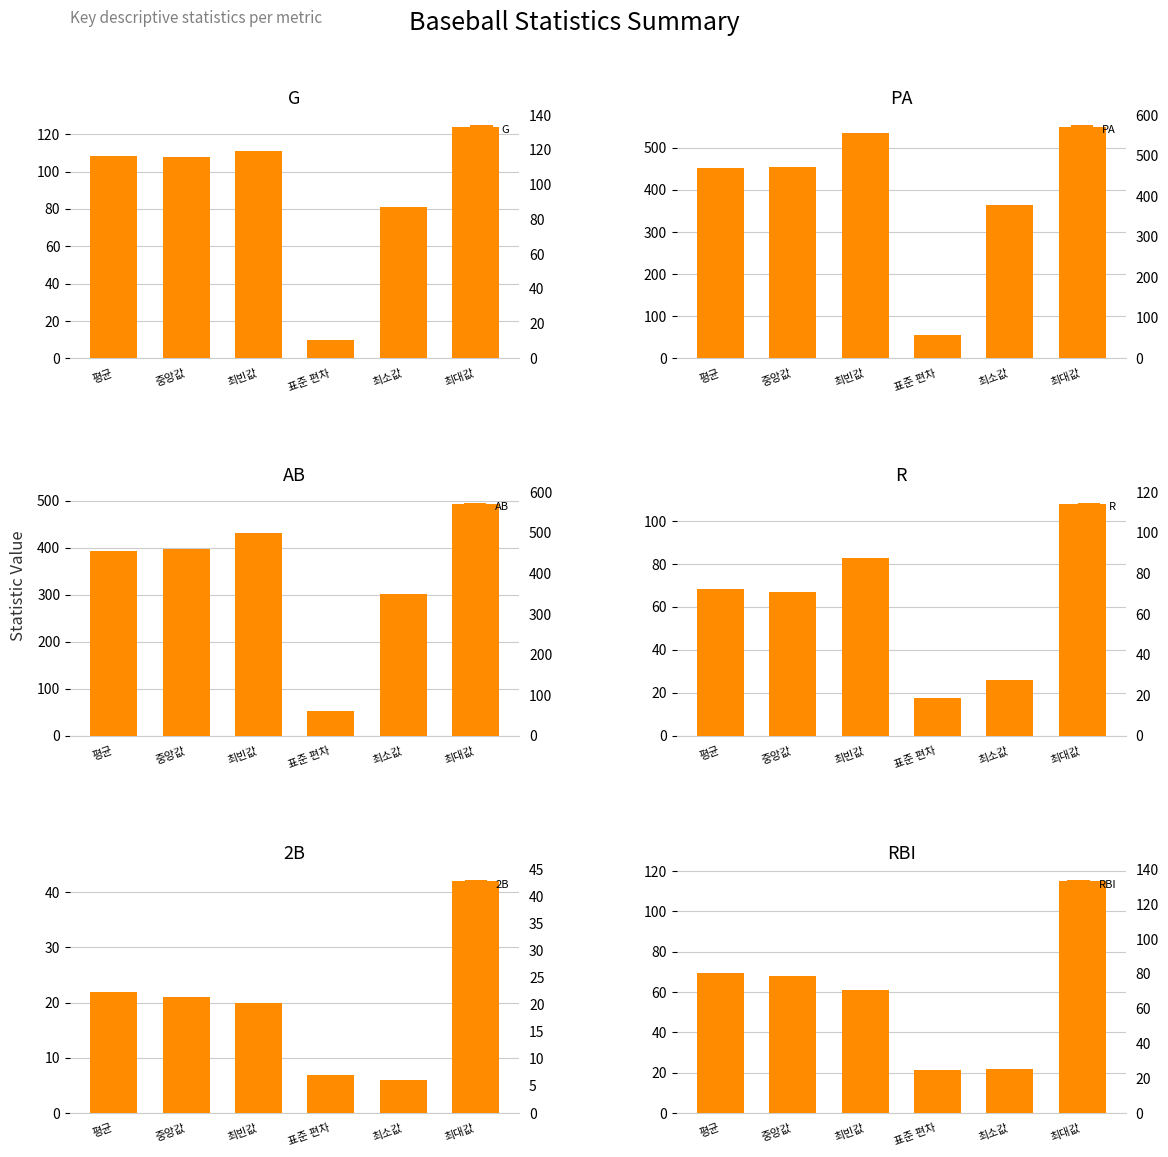

What is the label of the 6th bar from the right?

평균